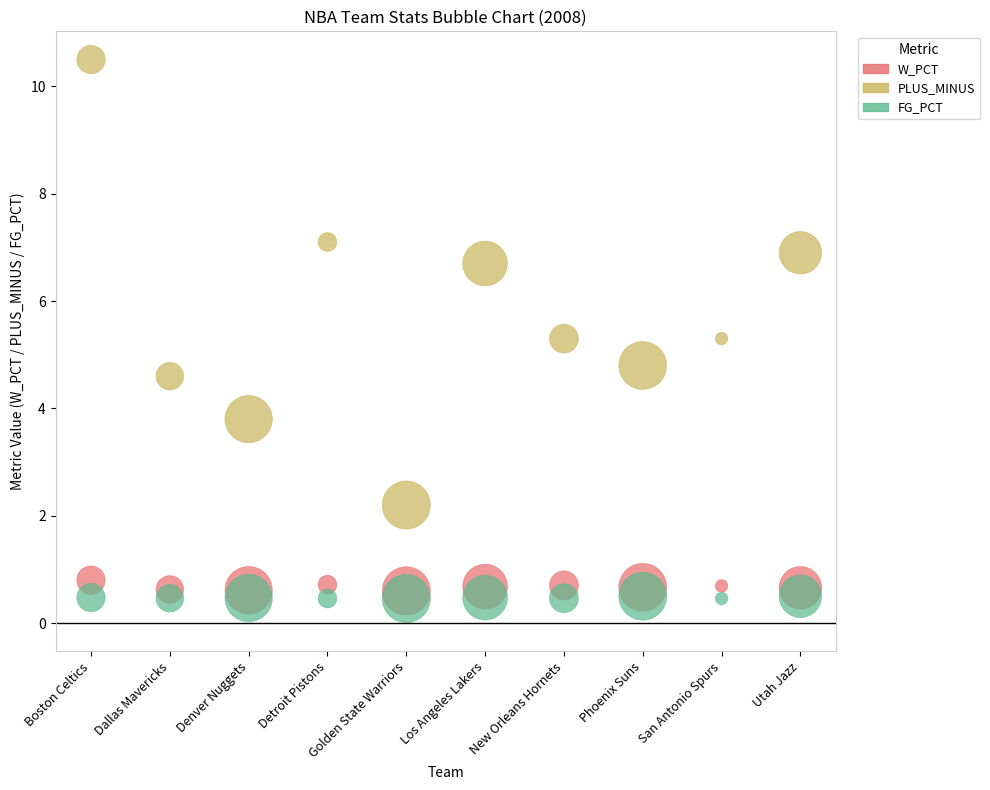

Across all data points, what is the range of Y values (max minus min)?

10.0